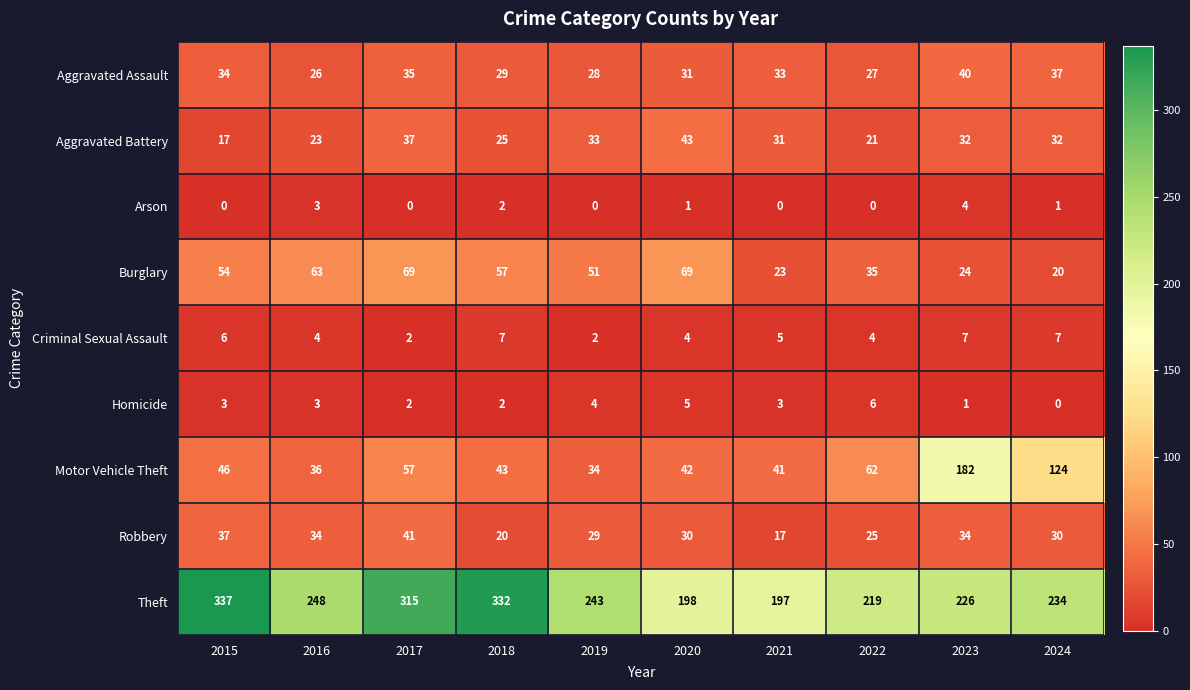

What is the sum of all Robbery values?

297